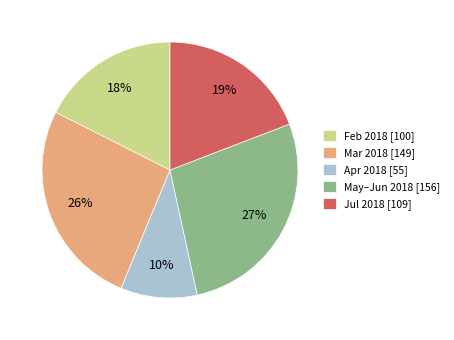

Approximately how many times larger is the value at Apr 2018 [55] compared to Jul 2018 [109]?

0.5